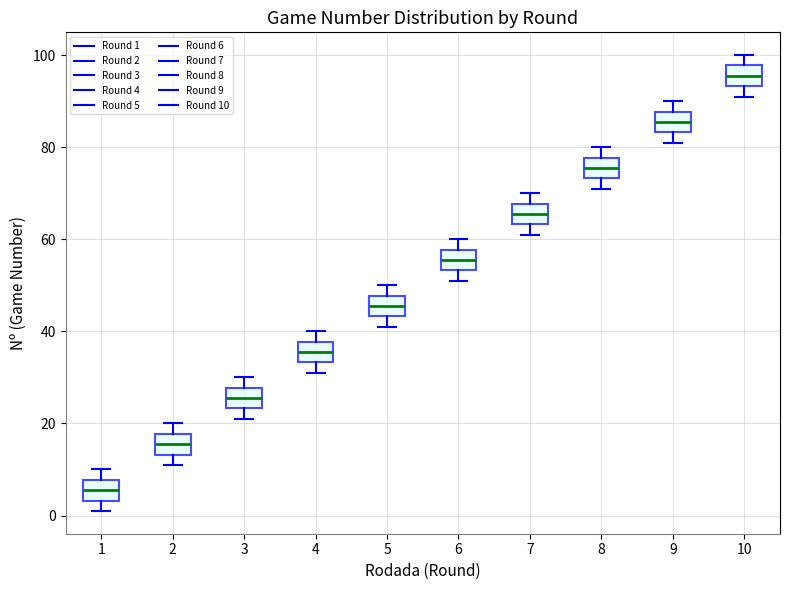

Which box's median line is the highest?

10